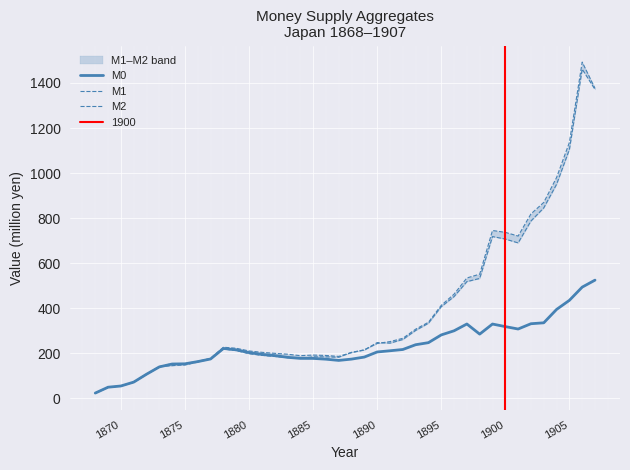

The value of M0 at 1900 is 422.5. True or false?

False